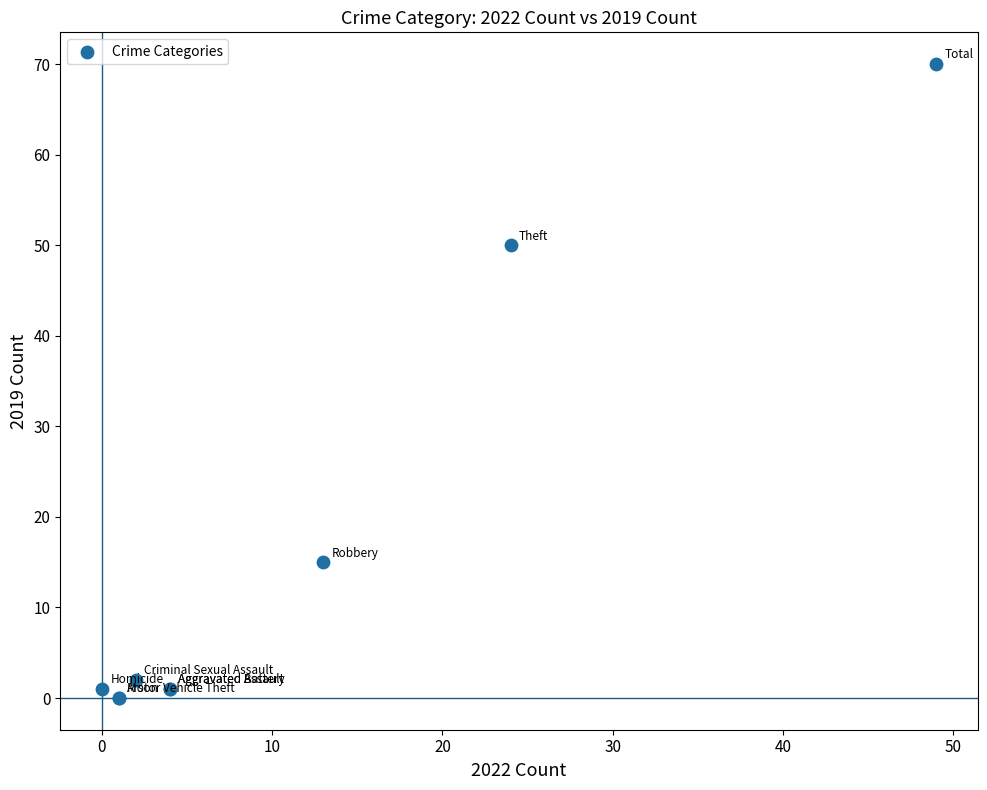

What Y value in the scatter plot is closest to 35?

50